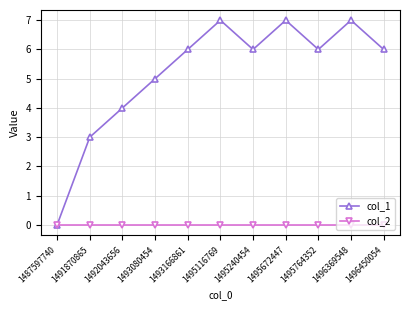

True or false: col_1 has a value of 3 at 1491870865.

True